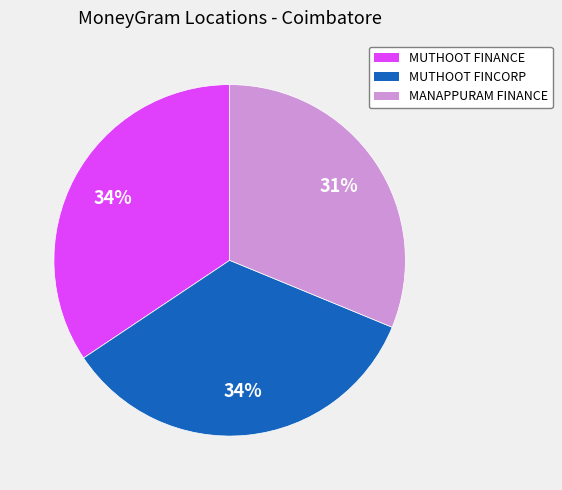

Does MANAPPURAM FINANCE represent more than half of the total?

No